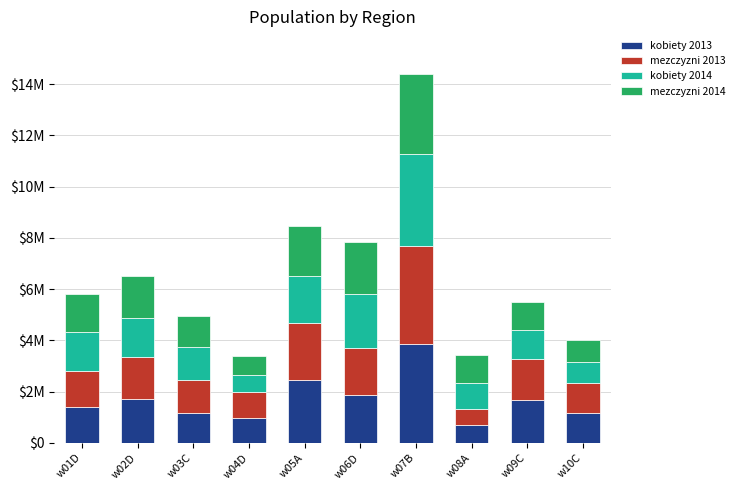

What are all the series names shown in the legend?

kobiety 2013, mezczyzni 2013, kobiety 2014, mezczyzni 2014